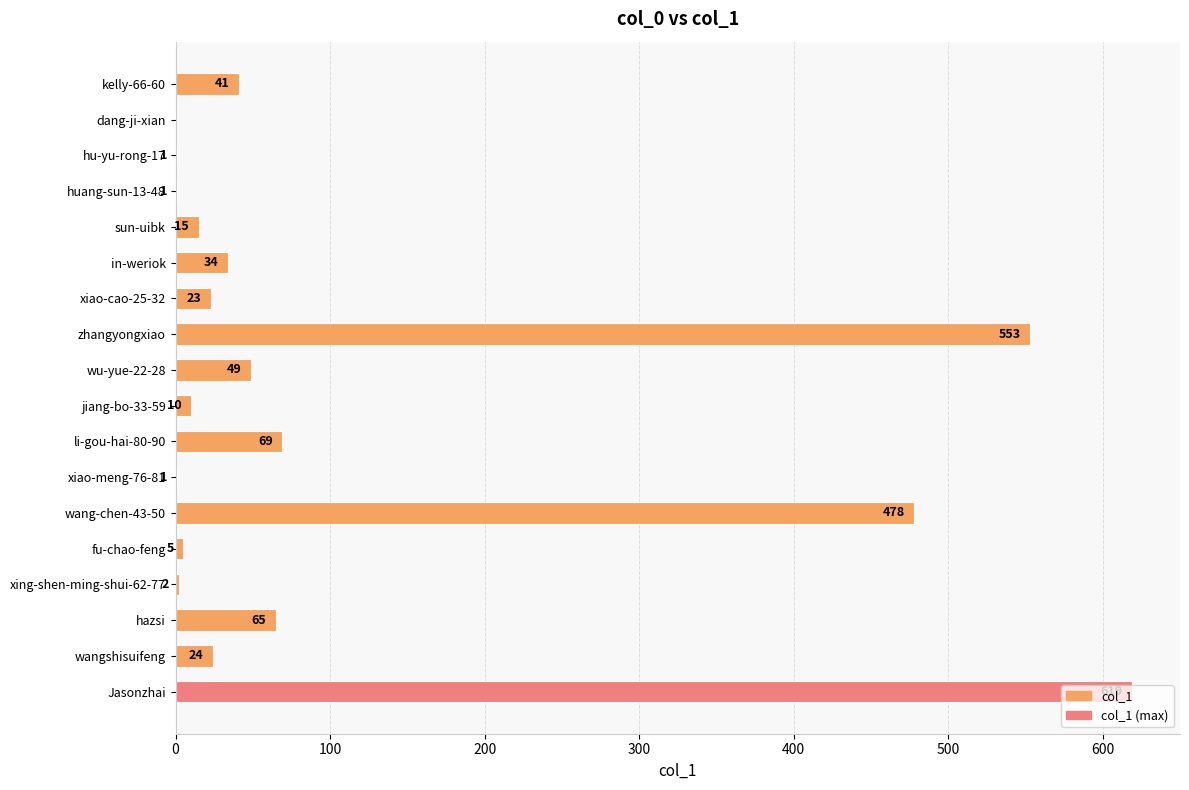

What is the average value?

111